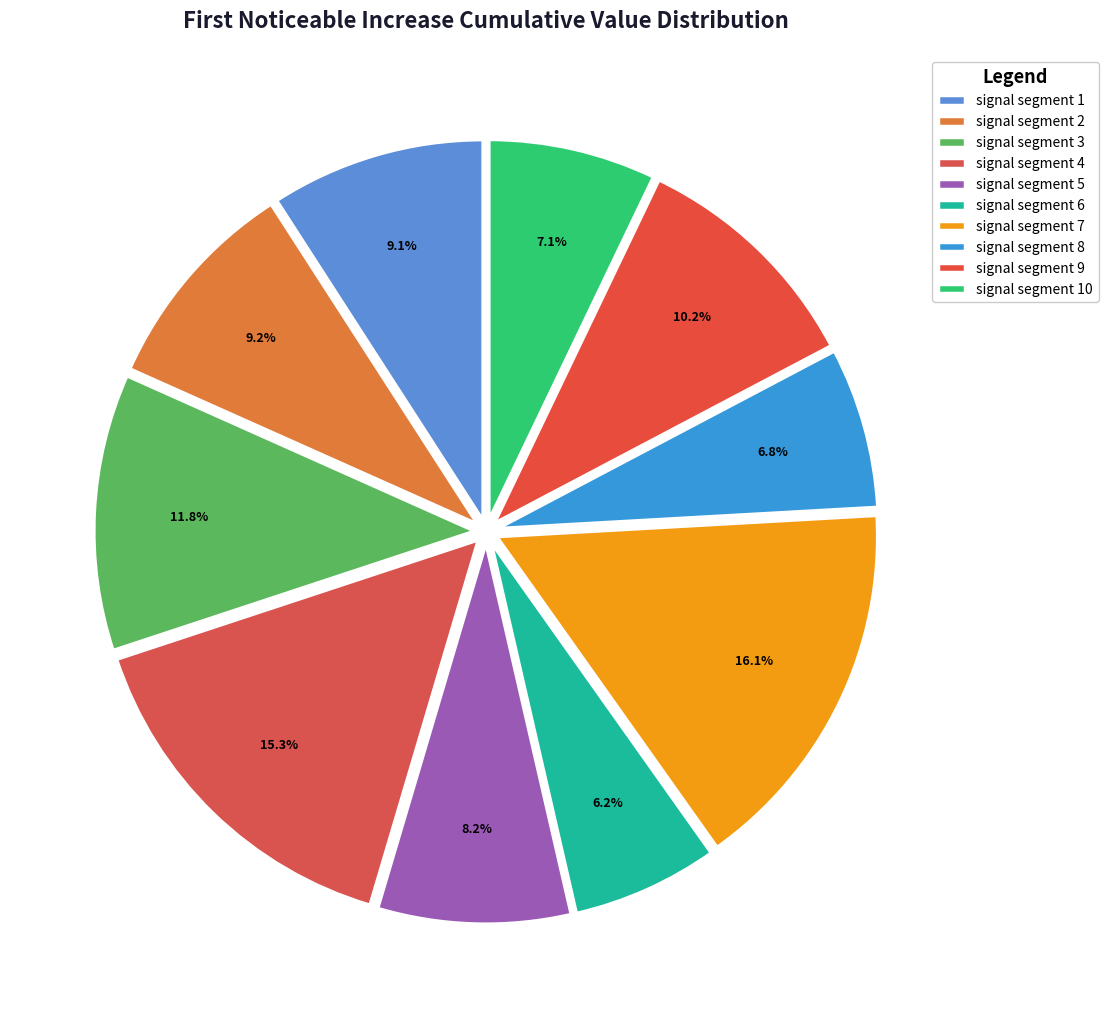

To the nearest percent, what is the combined percentage of signal segment 1 and signal segment 8?

16%